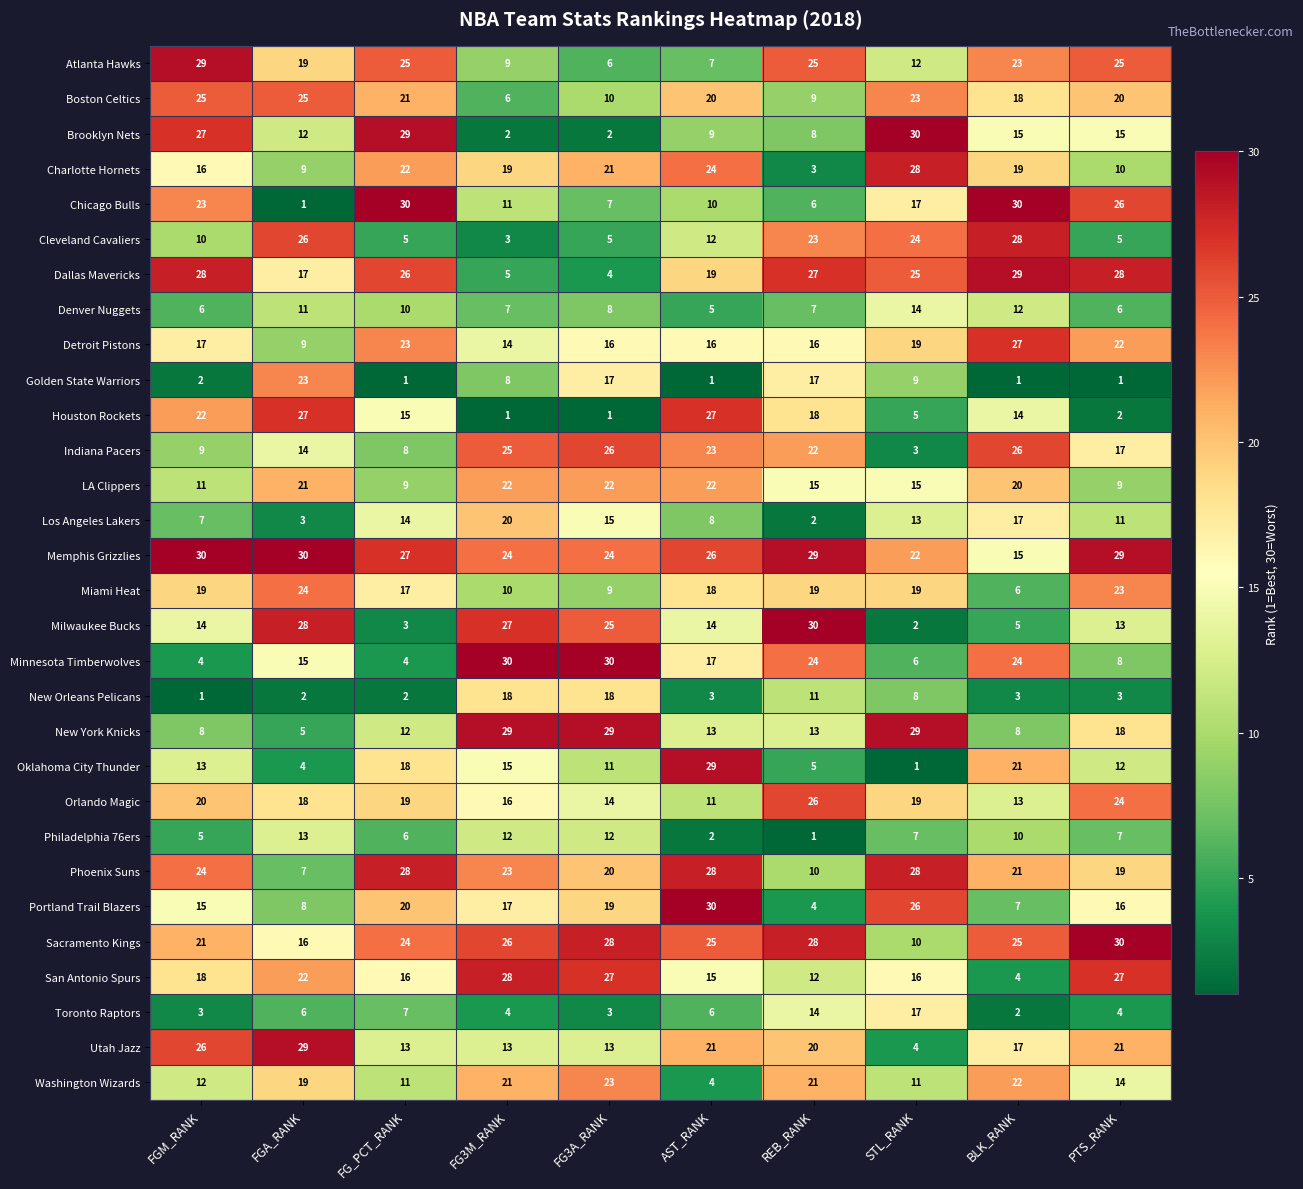

Count the number of data series in this chart.

30